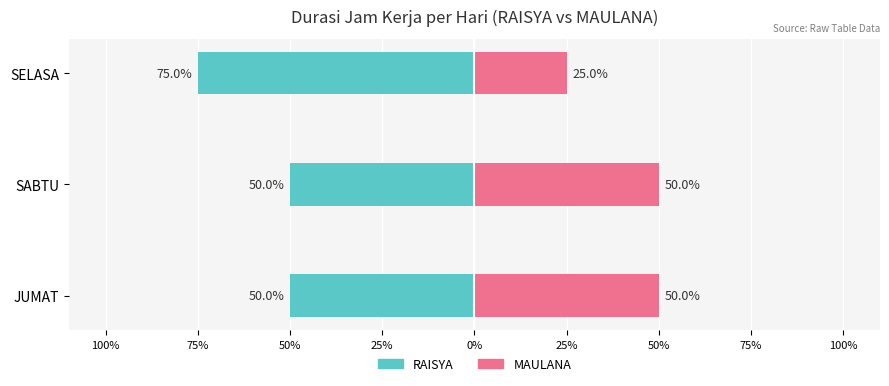

Which series has the widest spread of values?

RAISYA